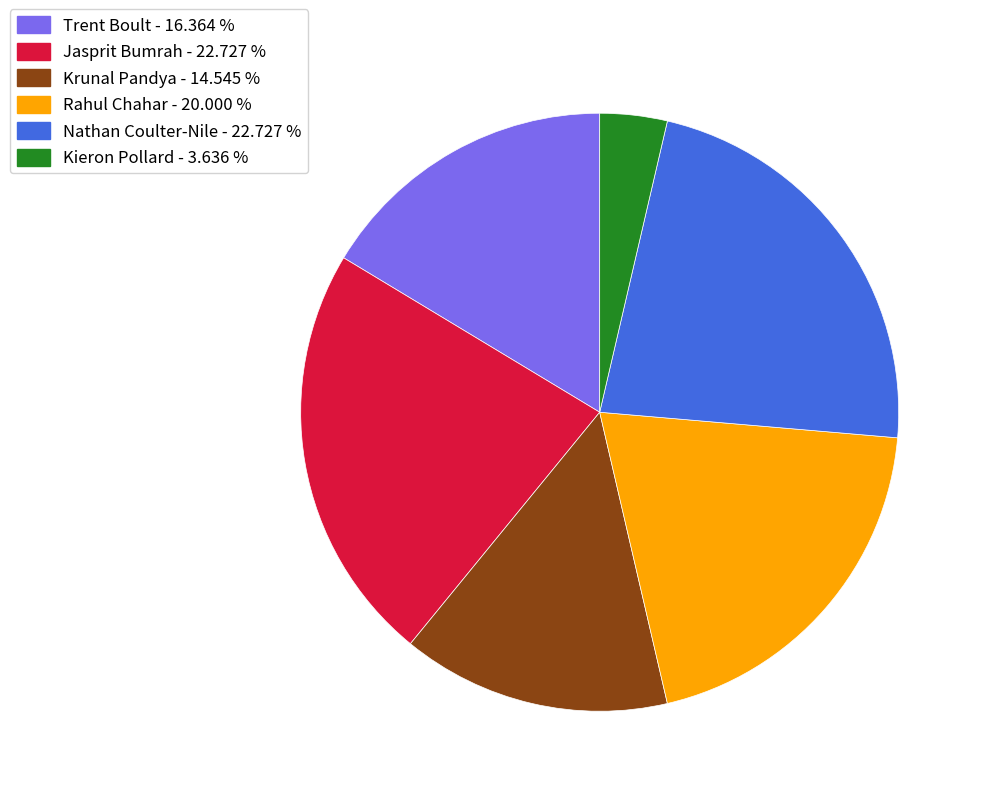

Between Krunal Pandya and Trent Boult, which is larger?

Trent Boult